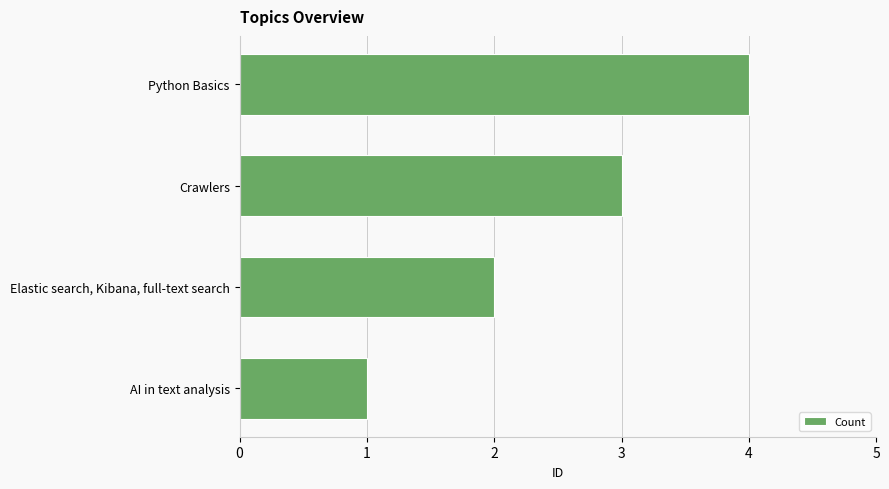

What is the minimum value shown in the chart?

1